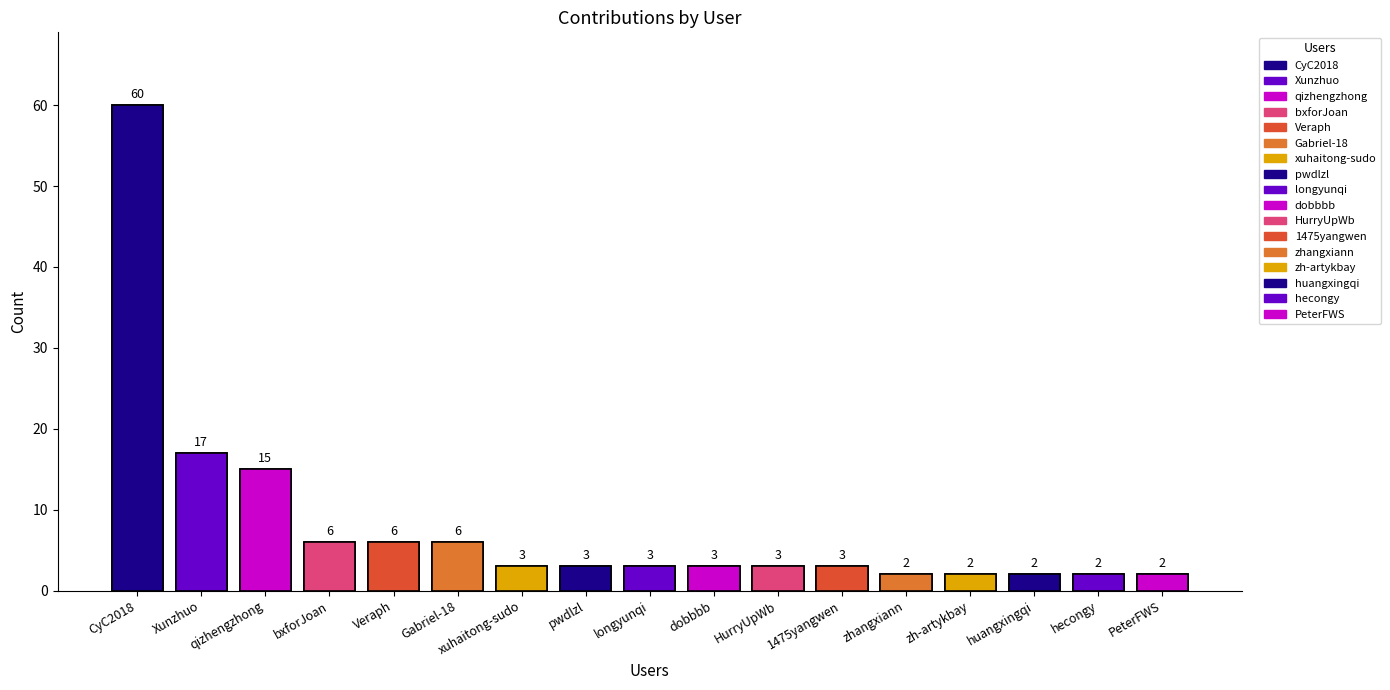

What is the maximum value shown in the chart?

60